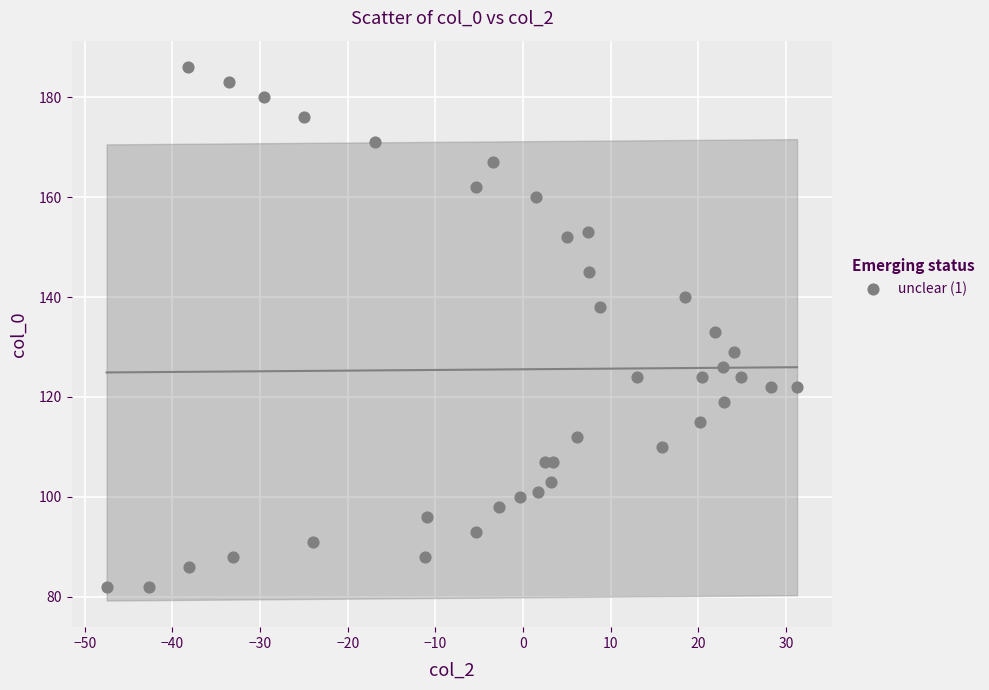

What is the range of Y values (max minus min)?

104